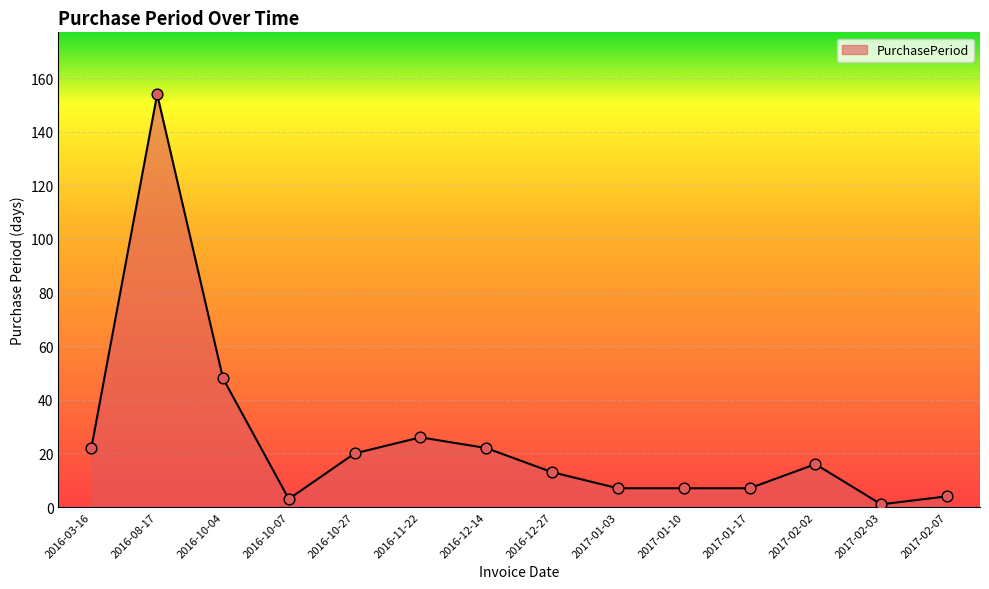

What is the change in value from 2016-03-16 to 2017-02-07?

-18